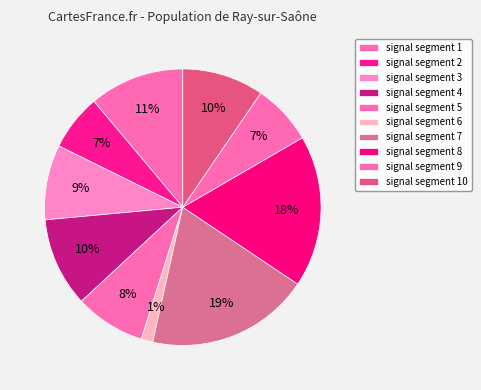

Between signal segment 6 and signal segment 4, which is larger?

signal segment 4